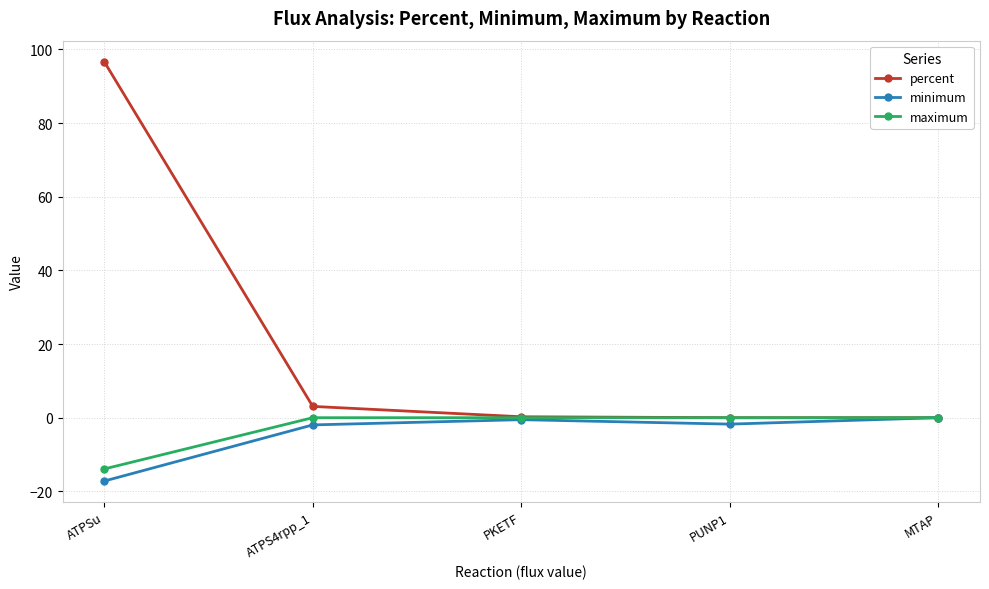

How many distinct data groups are displayed?

3